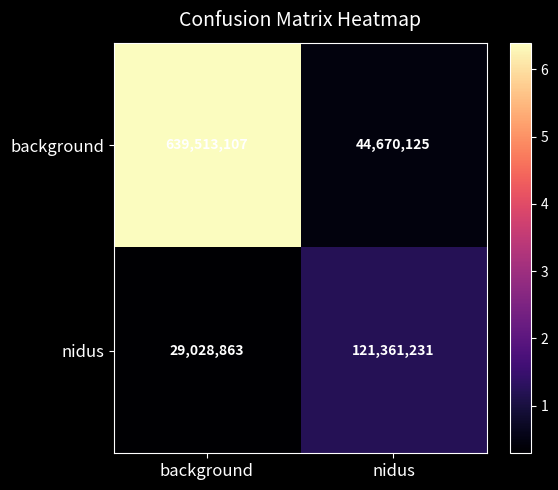

How many series are shown in this chart?

2